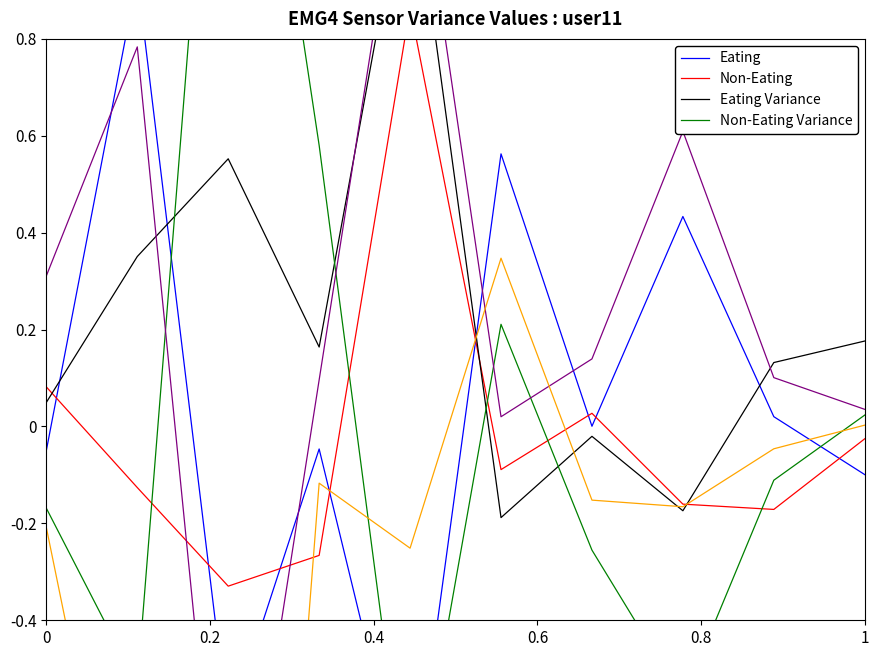

What is the total value across all series at 1?

0.1